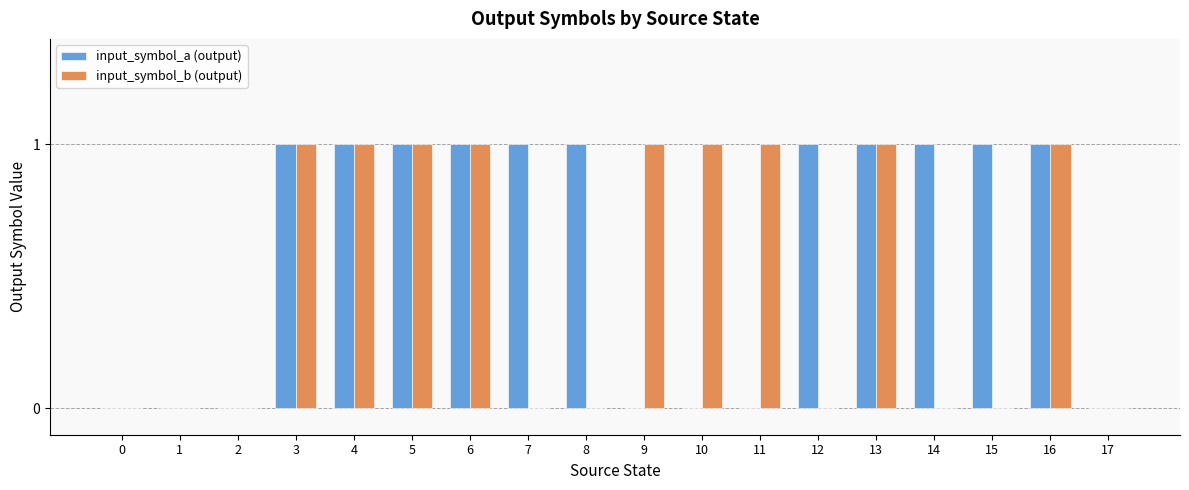

Reading left to right, list all the values displayed in this chart.

input_symbol_a (output): 0	0	0	1	1	1	1	1	1	0	0	0	1	1	1	1	1	0
input_symbol_b (output): 0	0	0	1	1	1	1	0	0	1	1	1	0	1	0	0	1	0